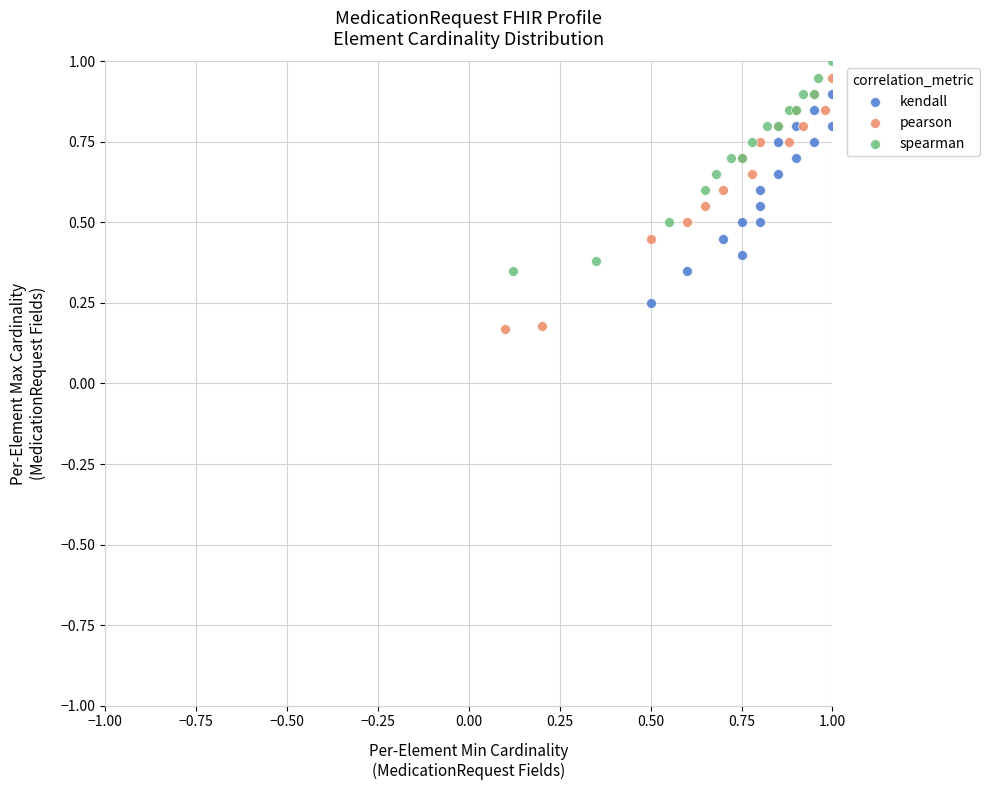

Which series contains the highest Y value?

spearman